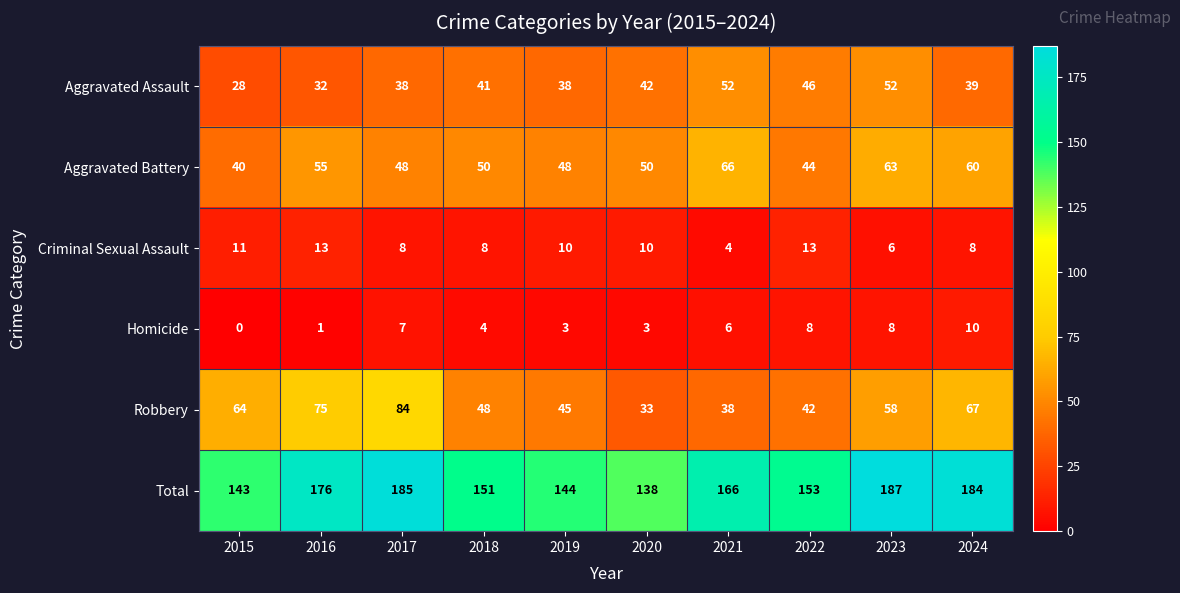

Rank the series by their maximum value, from lowest to highest.

Homicide, Criminal Sexual Assault, Aggravated Assault, Aggravated Battery, Robbery, Total